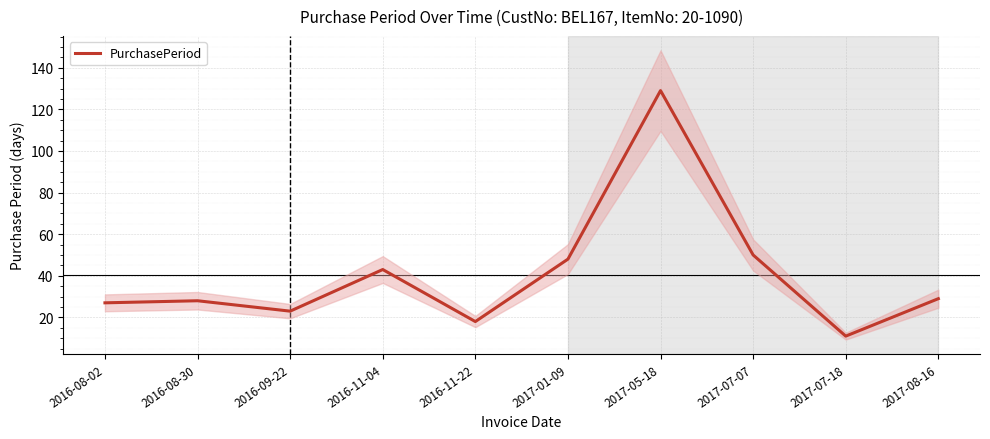

Rank the categories by value from lowest to highest.

2017-07-18, 2016-11-22, 2016-09-22, 2016-08-02, 2016-08-30, 2017-08-16, 2016-11-04, 2017-01-09, 2017-07-07, 2017-05-18